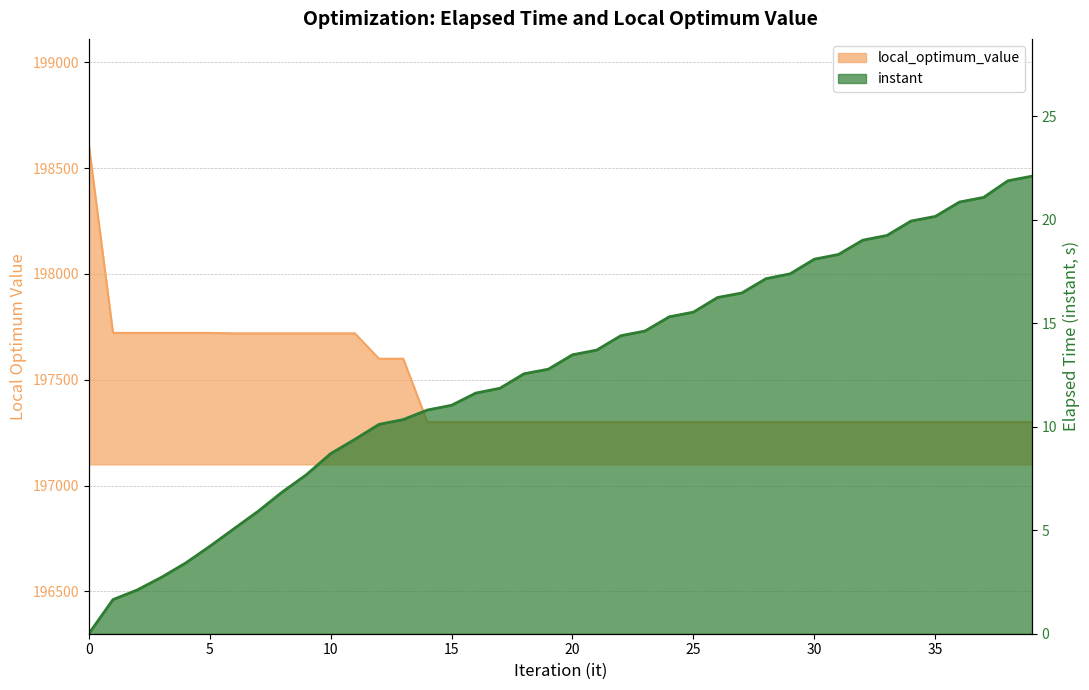

What is the value of the instant point at the 25th from the left?

15.3